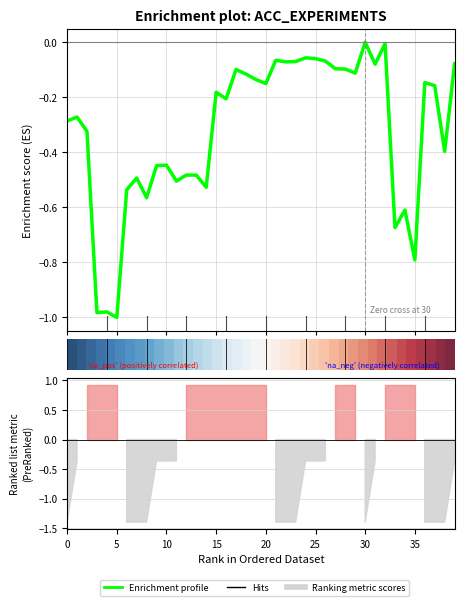

Which series has the largest range (max minus min)?

Enrichment profile